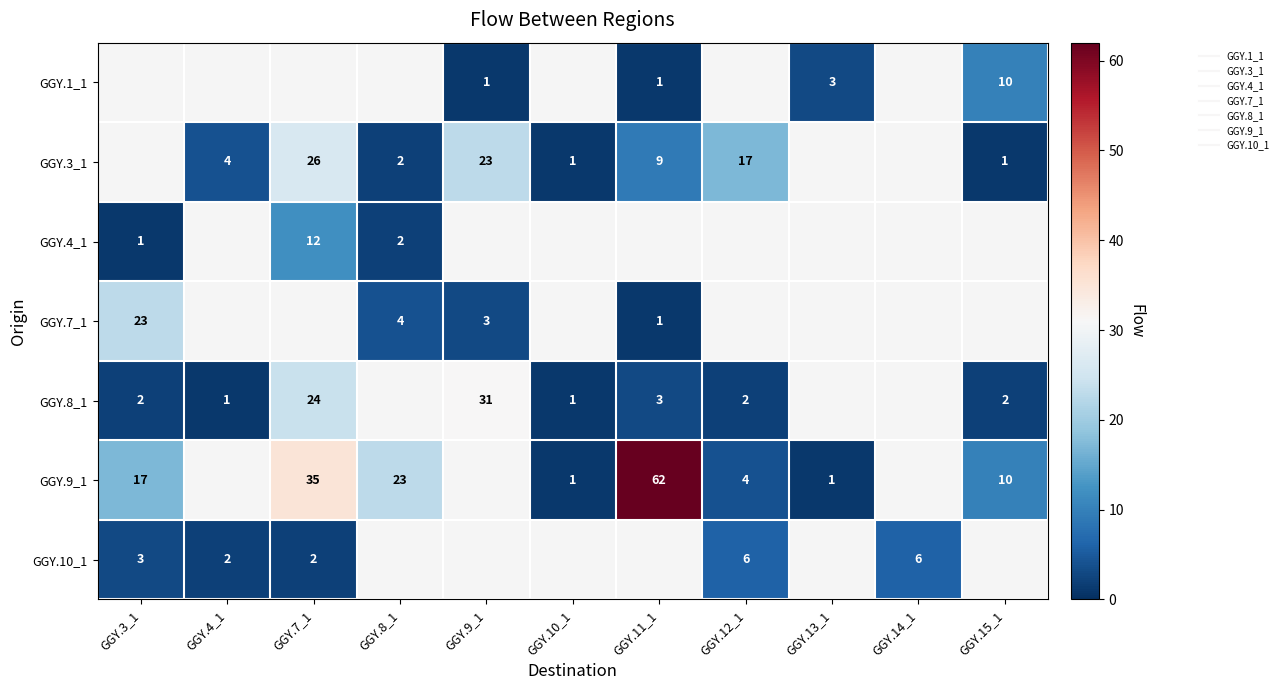

Between GGY.13_1 and GGY.15_1, which series saw the biggest shift?

GGY.9_1